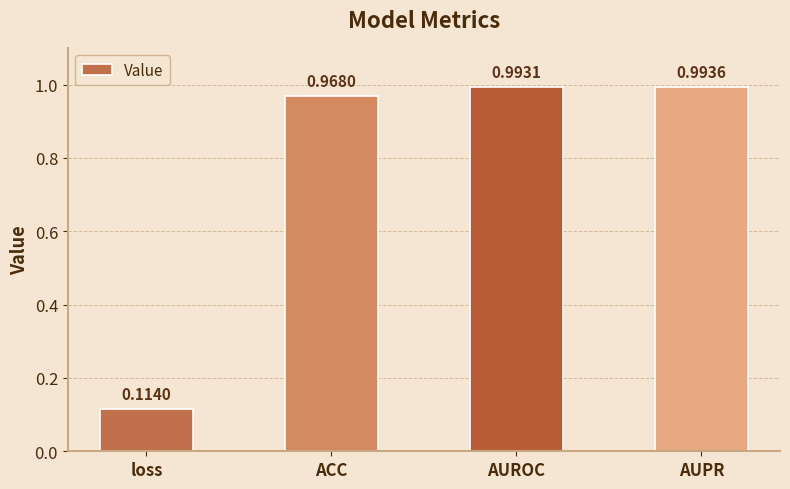

What is the label of the 1st bar from the left?

loss